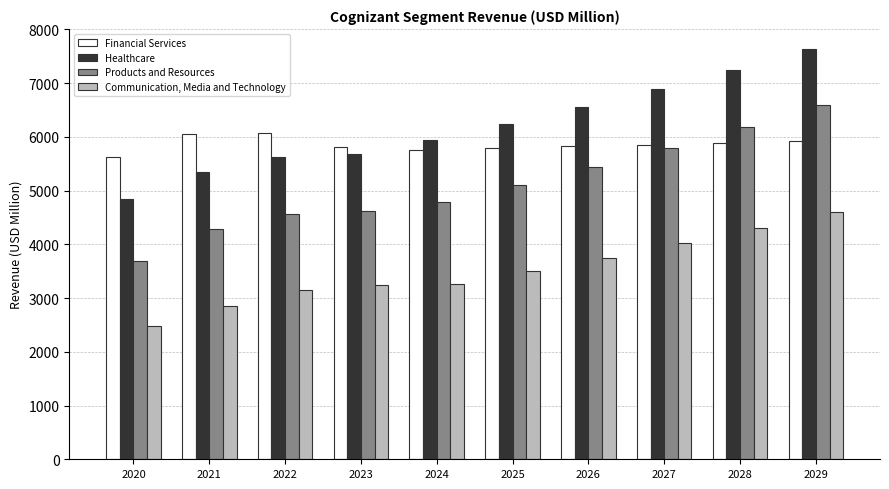

At which label is Healthcare closest to 6239?

2025